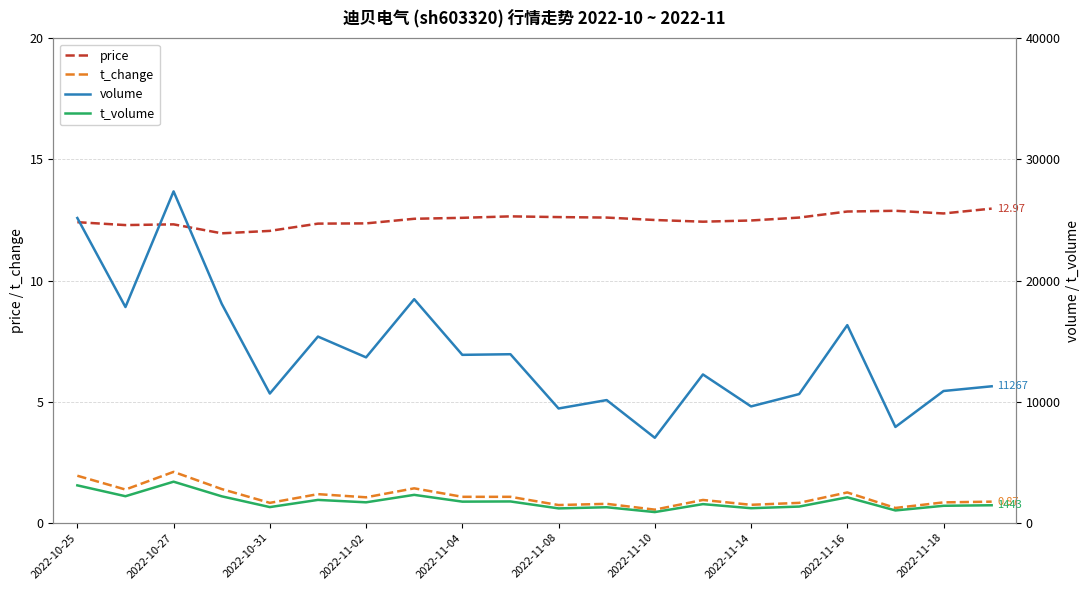

True or false: t_change and price cross at least once.

False